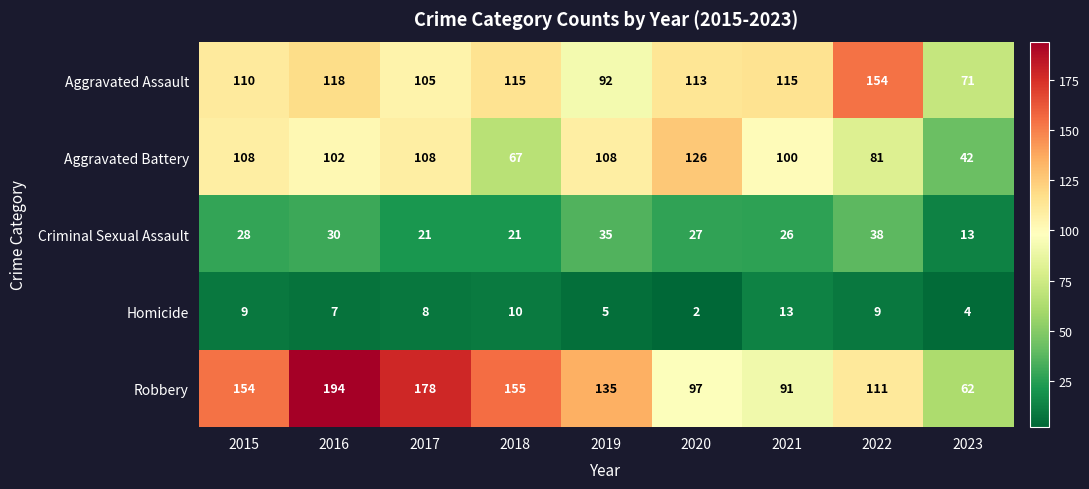

Rank the series by their maximum value, from highest to lowest.

Robbery, Aggravated Assault, Aggravated Battery, Criminal Sexual Assault, Homicide